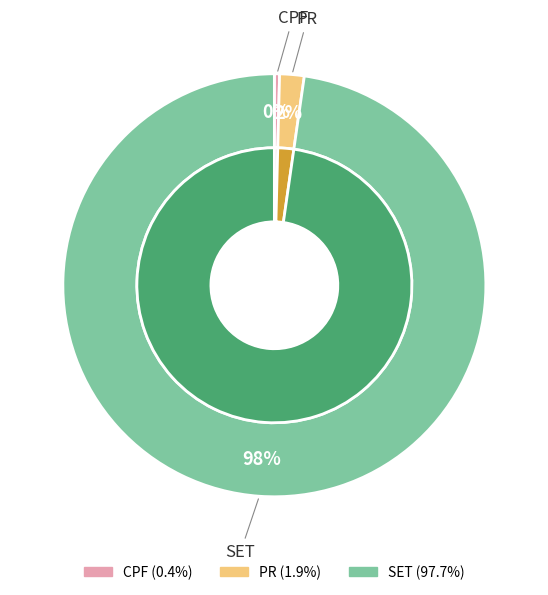

Which category has the biggest portion of the pie?

SET